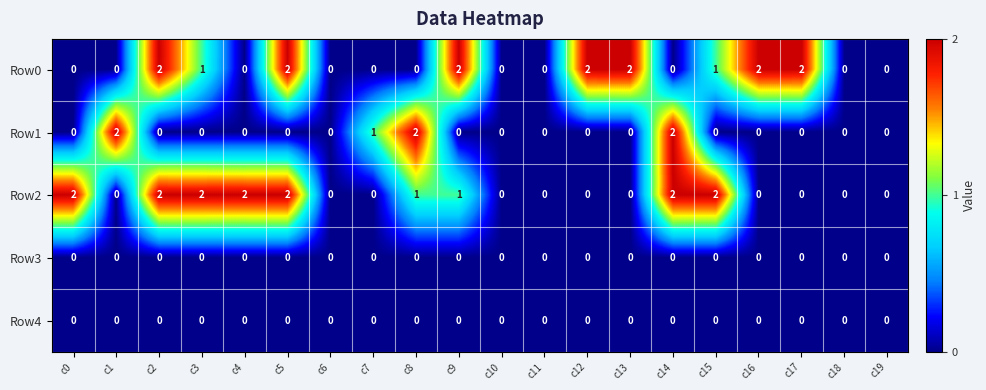

Which series changed the most between c9 and c13?

Row2